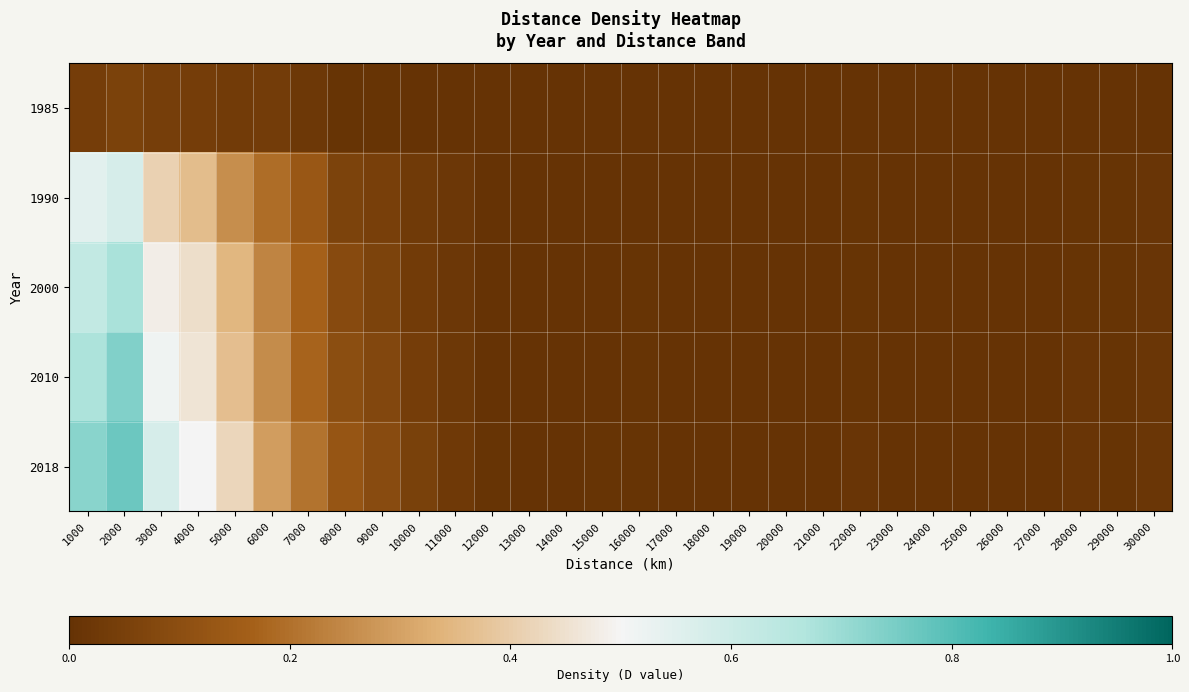

Reading right to left, list all the values displayed in this chart.

1985: 30000=0.0	29000=0.0	28000=0.0	27000=0.0	26000=0.0	25000=0.0	24000=0.0	23000=0.0	22000=0.0	21000=0.0	20000=0.0	19000=0.0	18000=0.0	17000=0.0	16000=0.0	15000=0.0	14000=0.0	13000=0.0	12000=0.0	11000=0.0	10000=0.0	9000=0.0	8000=0.0	7000=0.0	6000=0.0	5000=0.0	4000=0.0	3000=0.0	2000=0.1	1000=0.0
1990: 30000=0.0	29000=0.0	28000=0.0	27000=0.0	26000=0.0	25000=0.0	24000=0.0	23000=0.0	22000=0.0	21000=0.0	20000=0.0	19000=0.0	18000=0.0	17000=0.0	16000=0.0	15000=0.0	14000=0.0	13000=0.0	12000=0.0	11000=0.0	10000=0.0	9000=0.0	8000=0.1	7000=0.1	6000=0.2	5000=0.3	4000=0.4	3000=0.4	2000=0.6	1000=0.5
2000: 30000=0.0	29000=0.0	28000=0.0	27000=0.0	26000=0.0	25000=0.0	24000=0.0	23000=0.0	22000=0.0	21000=0.0	20000=0.0	19000=0.0	18000=0.0	17000=0.0	16000=0.0	15000=0.0	14000=0.0	13000=0.0	12000=0.0	11000=0.0	10000=0.0	9000=0.1	8000=0.1	7000=0.2	6000=0.2	5000=0.3	4000=0.4	3000=0.5	2000=0.7	1000=0.6
2010: 30000=0.0	29000=0.0	28000=0.0	27000=0.0	26000=0.0	25000=0.0	24000=0.0	23000=0.0	22000=0.0	21000=0.0	20000=0.0	19000=0.0	18000=0.0	17000=0.0	16000=0.0	15000=0.0	14000=0.0	13000=0.0	12000=0.0	11000=0.0	10000=0.0	9000=0.1	8000=0.1	7000=0.2	6000=0.3	5000=0.4	4000=0.5	3000=0.5	2000=0.7	1000=0.7
2018: 30000=0.0	29000=0.0	28000=0.0	27000=0.0	26000=0.0	25000=0.0	24000=0.0	23000=0.0	22000=0.0	21000=0.0	20000=0.0	19000=0.0	18000=0.0	17000=0.0	16000=0.0	15000=0.0	14000=0.0	13000=0.0	12000=0.0	11000=0.0	10000=0.1	9000=0.1	8000=0.1	7000=0.2	6000=0.3	5000=0.4	4000=0.5	3000=0.6	2000=0.8	1000=0.7